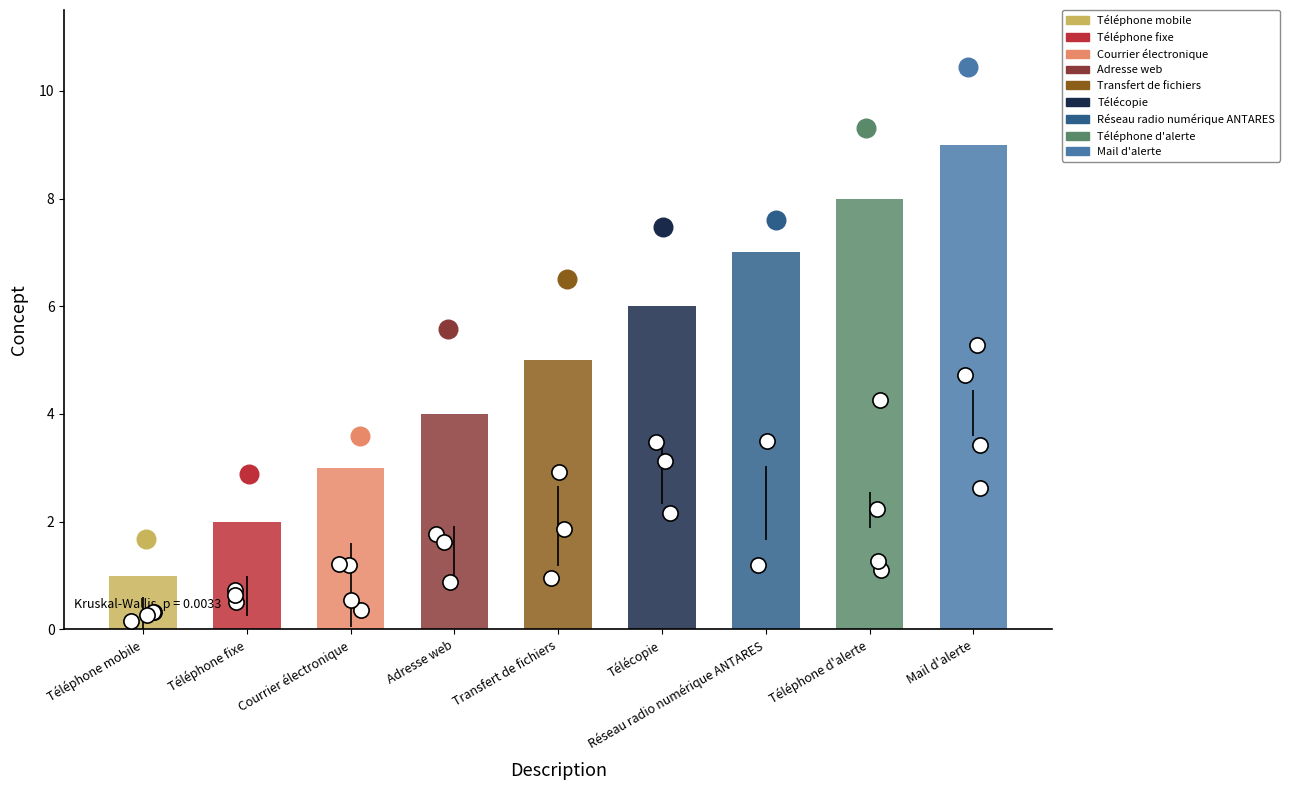

What is the change in value from Téléphone mobile to Courrier électronique?

+2